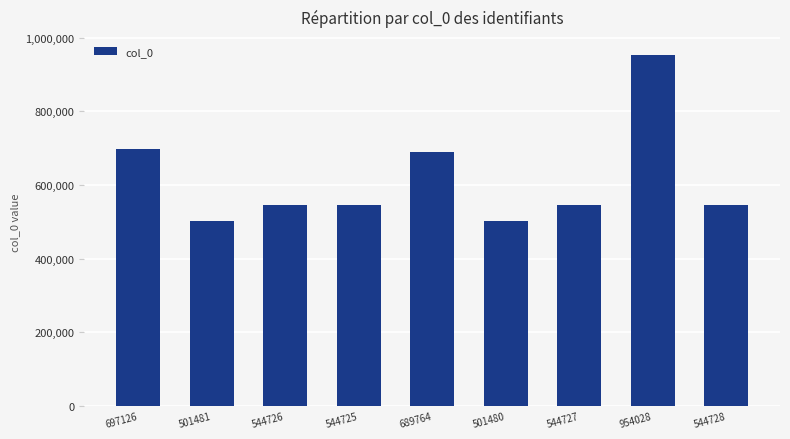

The value at 501481 is 501481. True or false?

True